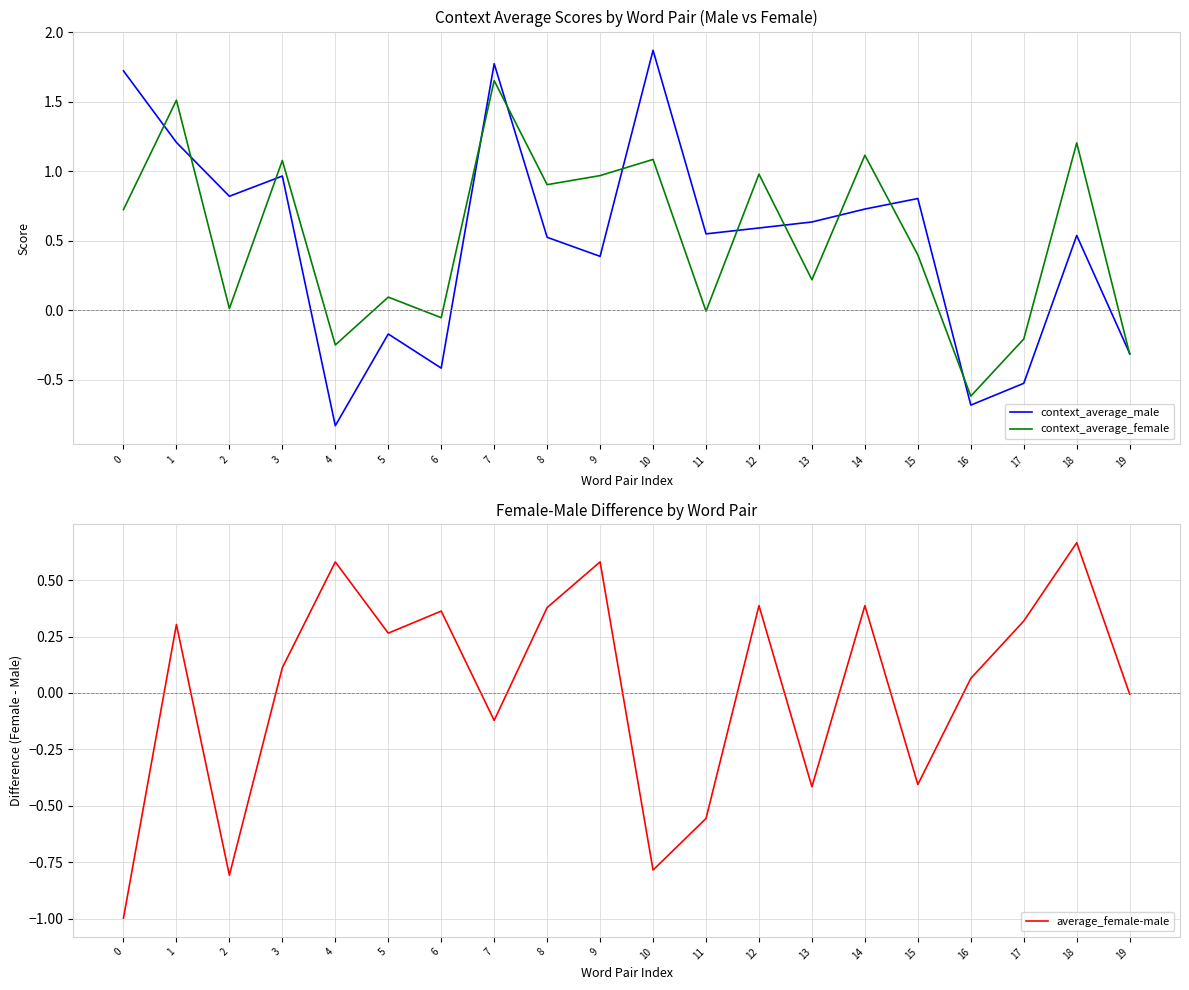

Is it true that context_average_male equals 0.6 at 12?

True